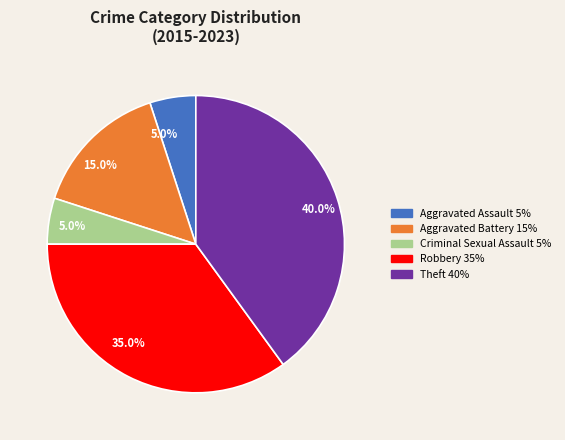

Which category has the biggest portion of the pie?

Theft